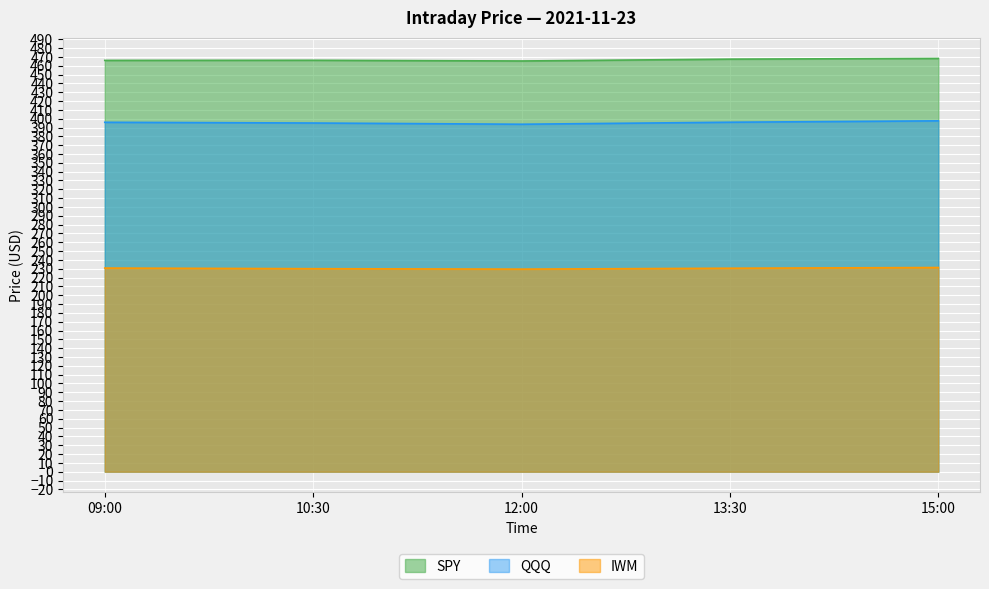

True or false: QQQ and IWM cross at least once.

False